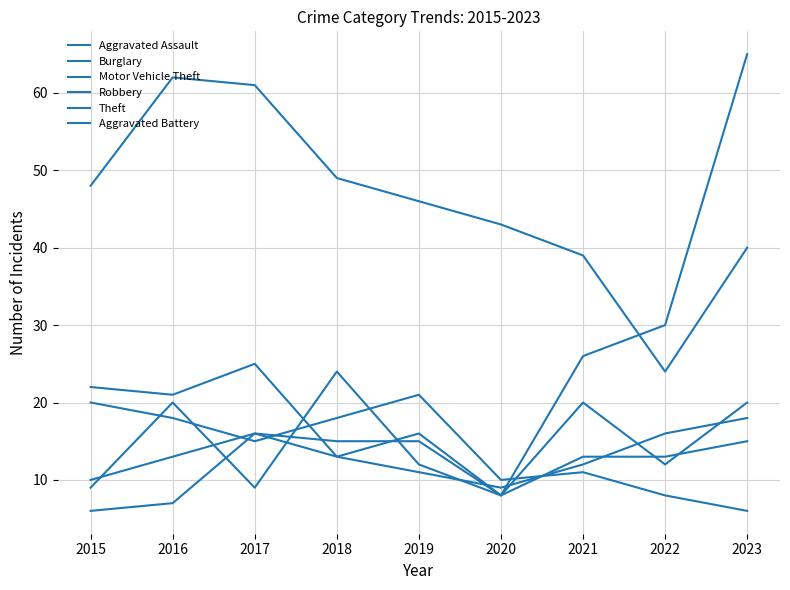

How many lines are shown in the chart?

6